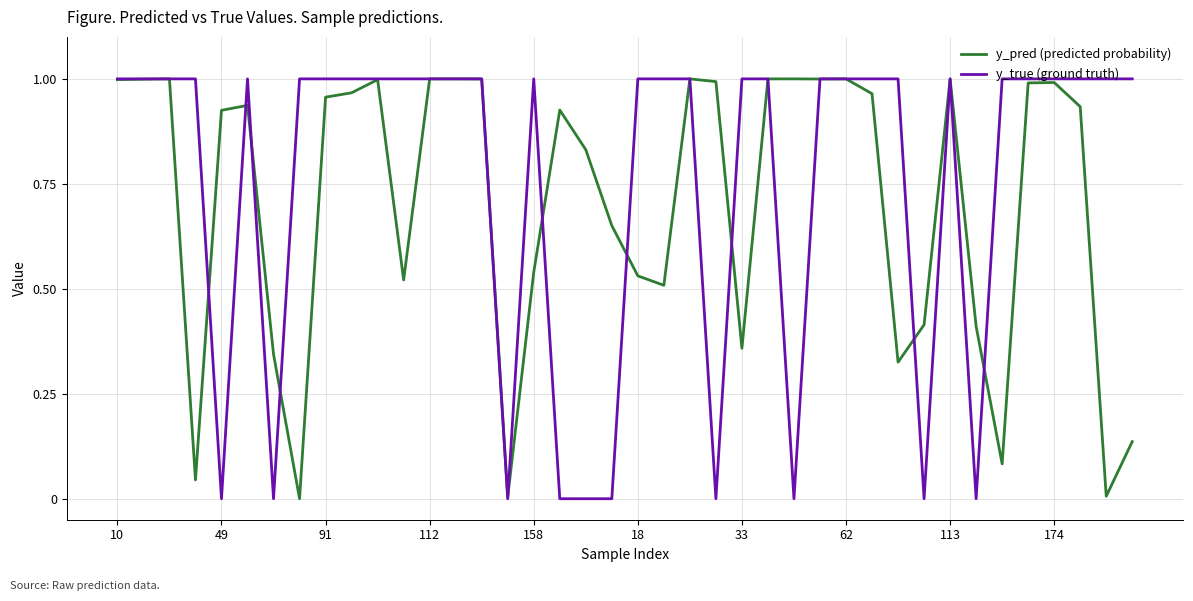

How many series are shown in this chart?

2